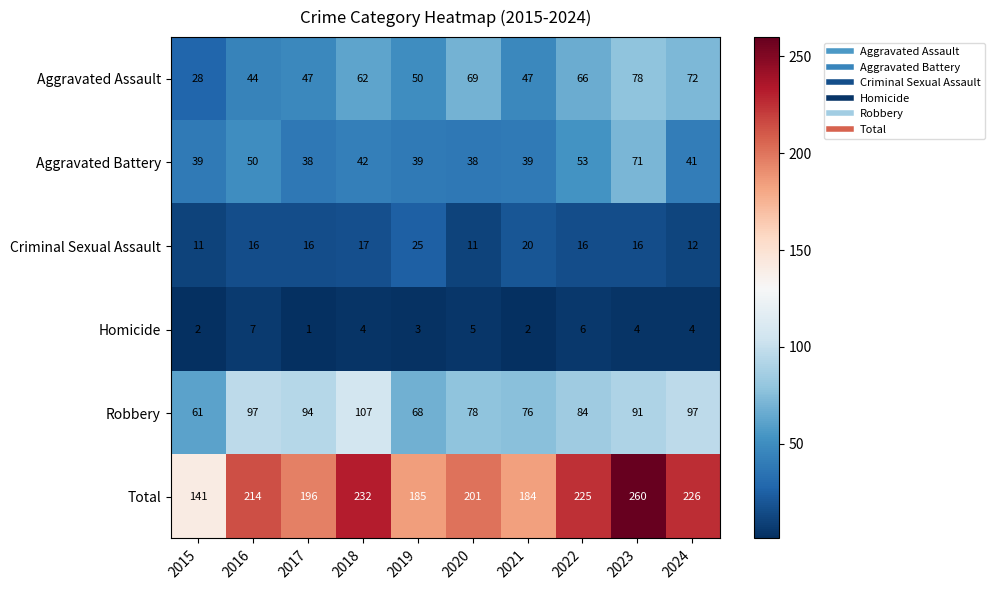

Read the Total value at 2016.

214